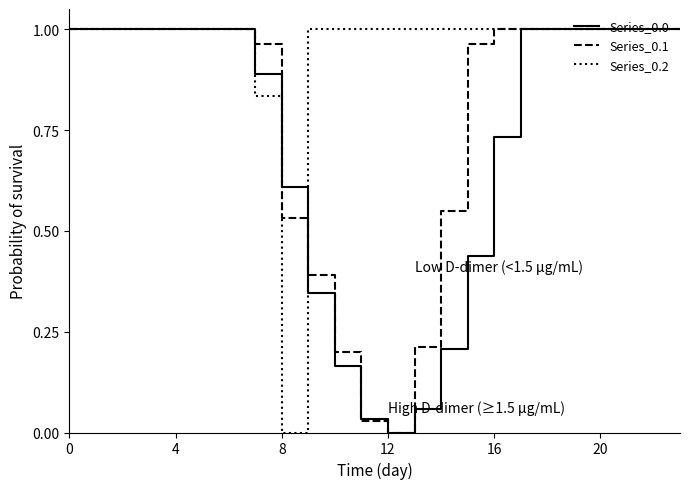

Which series has the largest total across all categories?

Series_0.2